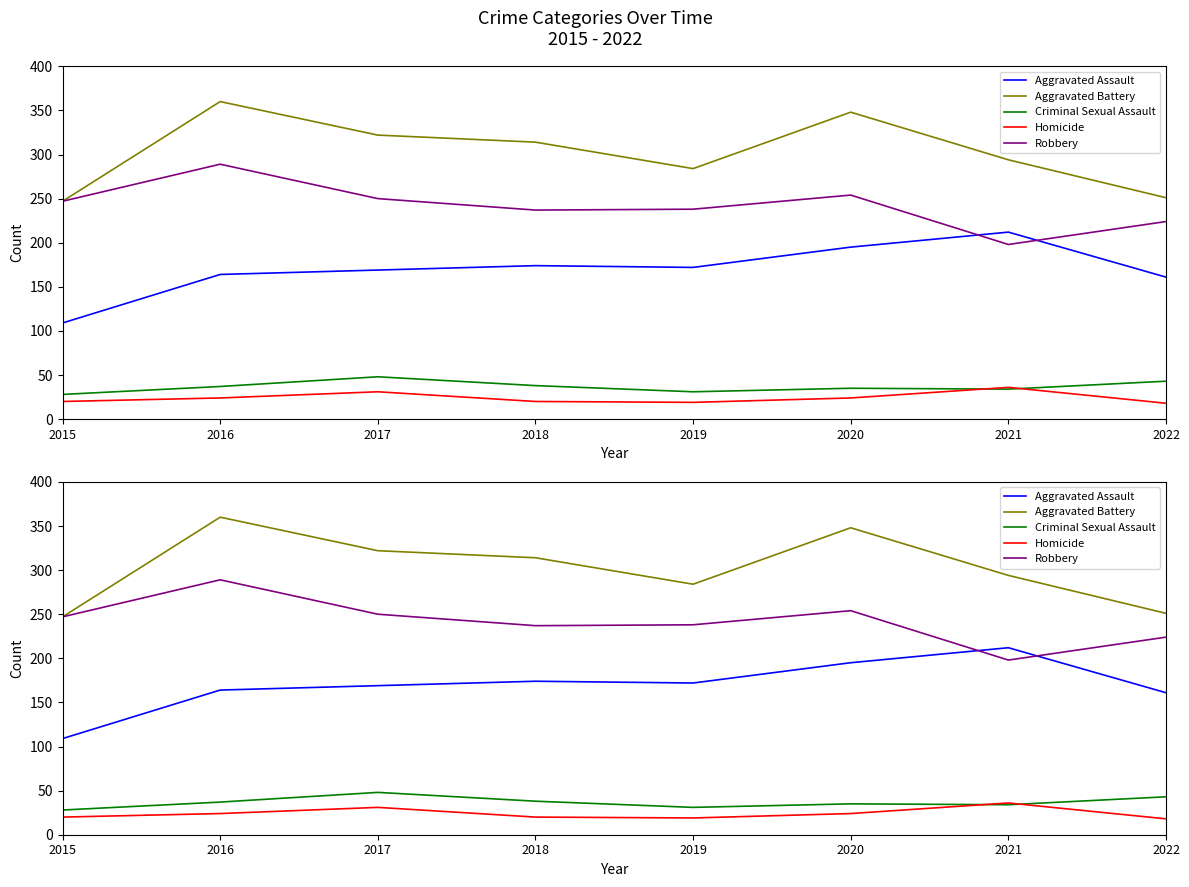

Reading left to right, list all the values displayed in this chart.

Aggravated Assault: 109	164	169	174	172	195	212	161
Aggravated Battery: 247	360	322	314	284	348	294	251
Criminal Sexual Assault: 28	37	48	38	31	35	34	43
Homicide: 20	24	31	20	19	24	36	18
Robbery: 247	289	250	237	238	254	198	224